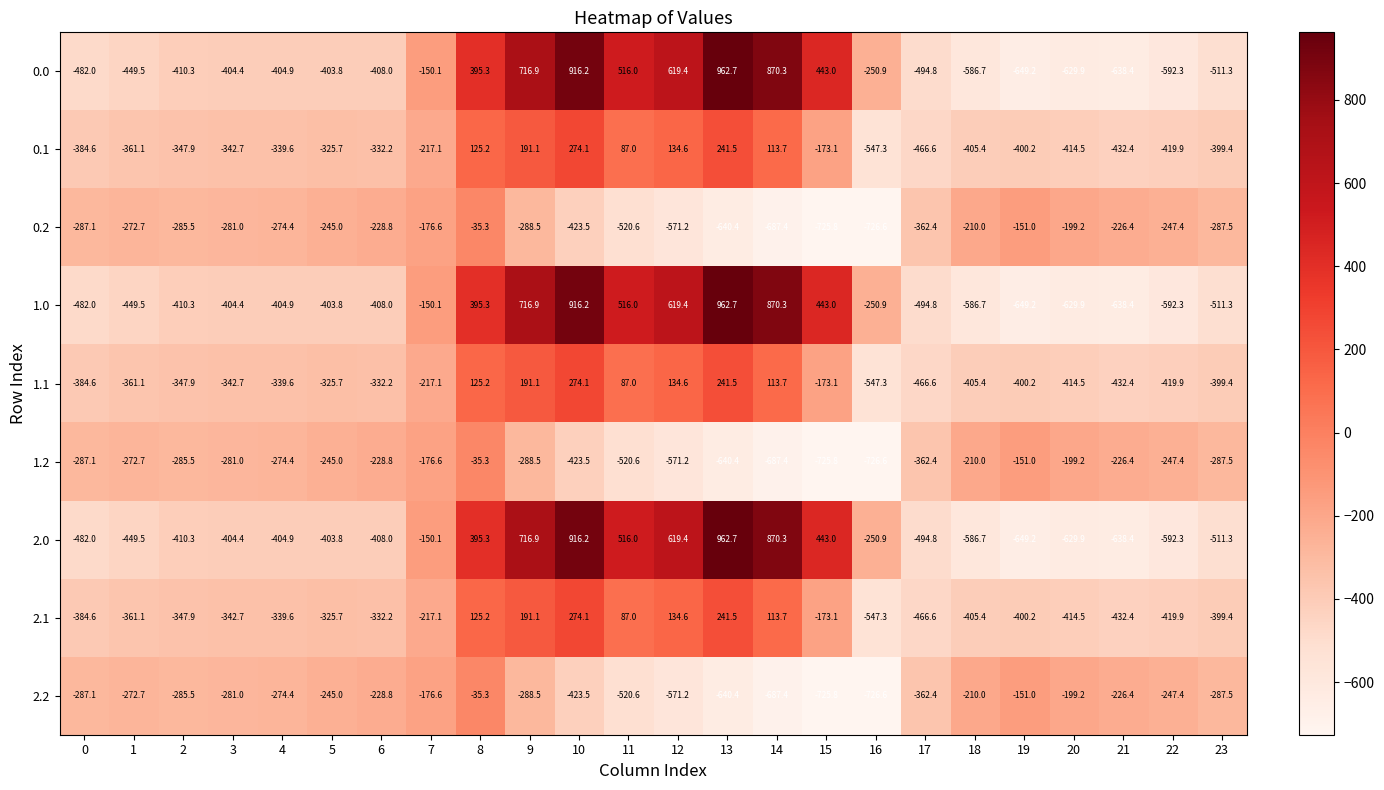

True or false: 0.0 has a value of -1025.2 at 18.

False